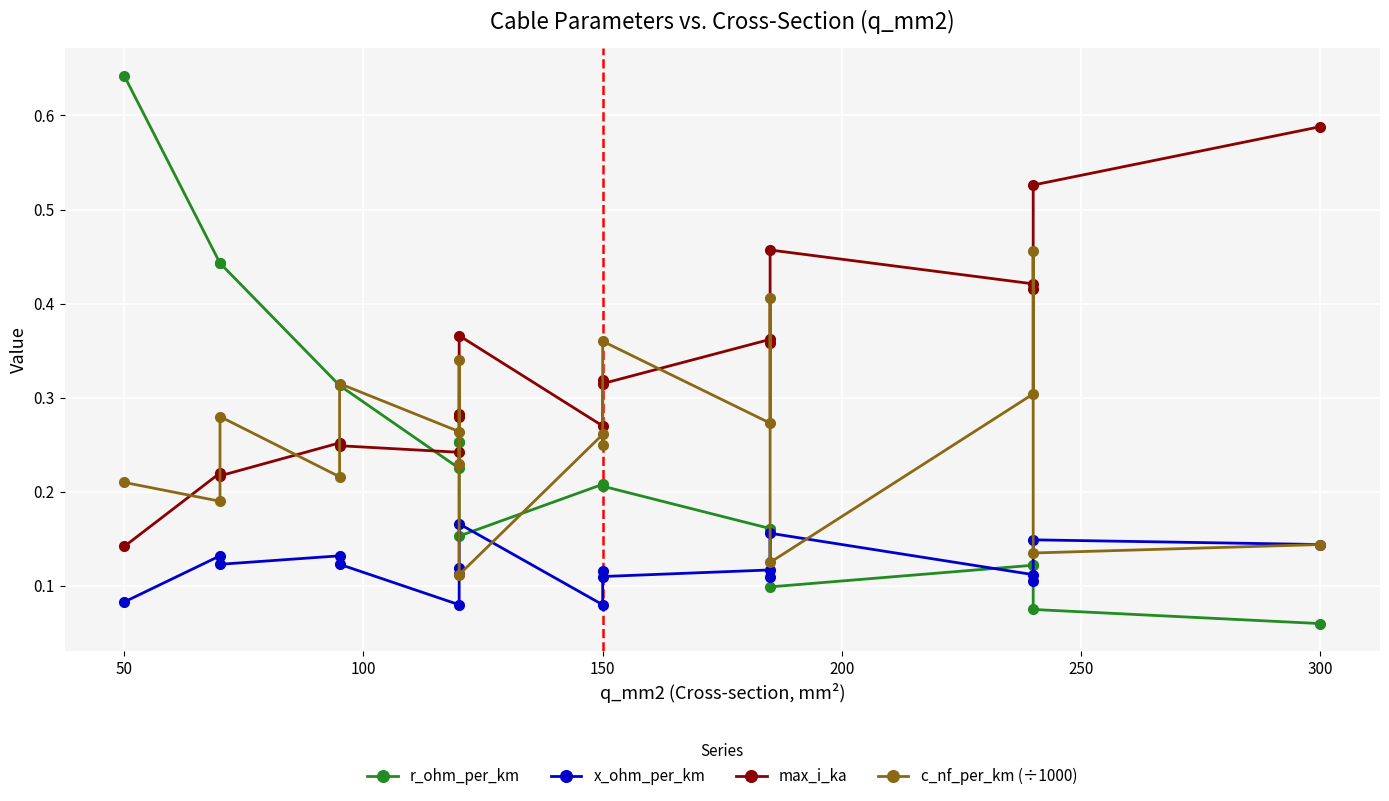

The value of max_i_ka at 15 is 0.6. True or false?

False